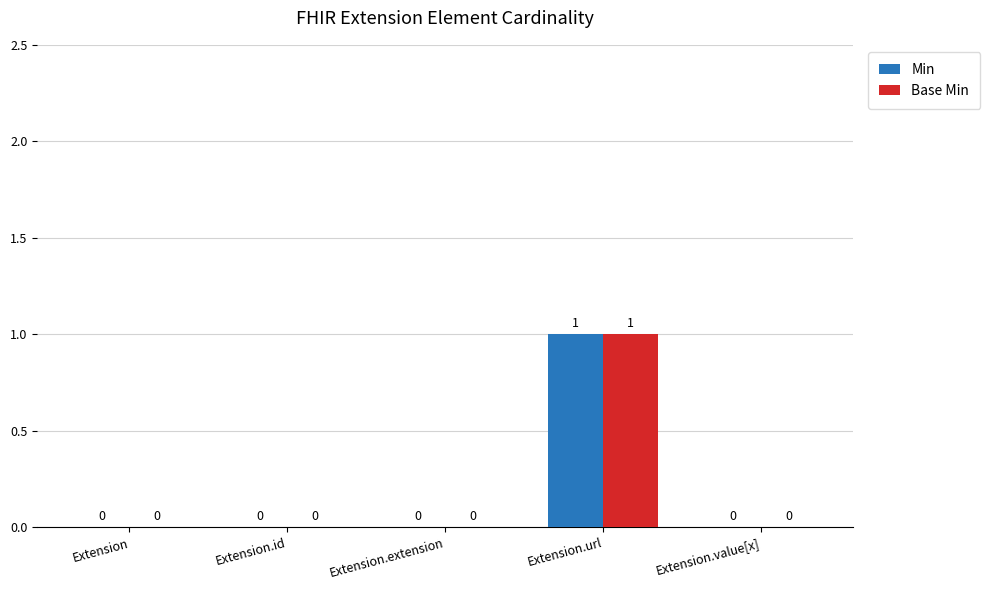

Count the number of categories in the chart.

5